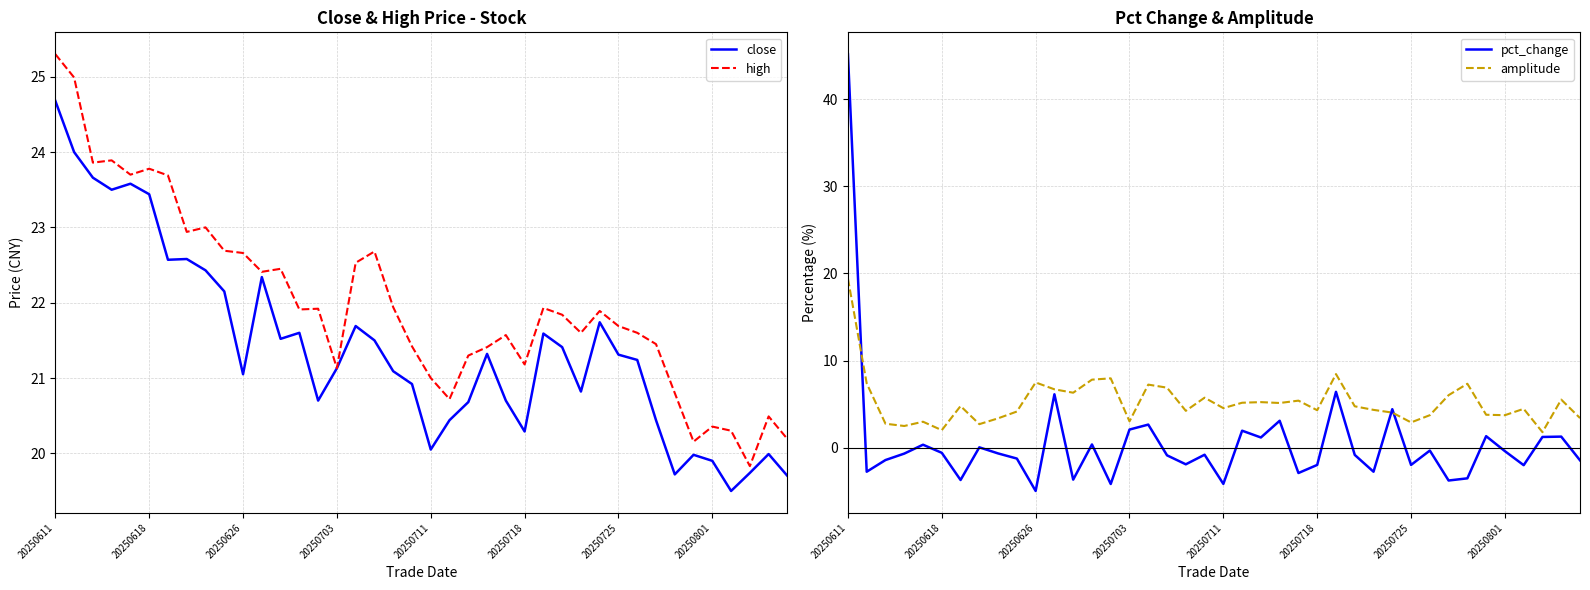

Reading right to left, list all the values displayed in this chart.

close: 19.7	20.0	19.7	19.5	19.9	20.0	19.7	20.4	21.2	21.3	21.7	20.8	21.4	21.6	20.3	20.7	21.3	20.7	20.4	20.1	20.9	21.1	21.5	21.7	21.1	20.7	21.6	21.5	22.3	21.1	22.1	22.4	22.6	22.6	23.4	23.6	23.5	23.7	24.0	24.7
high: 20.2	20.5	19.8	20.3	20.4	20.2	20.8	21.4	21.6	21.7	21.9	21.6	21.8	21.9	21.2	21.6	21.4	21.3	20.7	21.0	21.4	21.9	22.7	22.5	21.1	21.9	21.9	22.4	22.4	22.7	22.7	23.0	22.9	23.7	23.8	23.7	23.9	23.9	25.0	25.3
pct_change: -1.4	1.3	1.2	-2.0	-0.4	1.3	-3.5	-3.8	-0.3	-2.0	4.4	-2.8	-0.8	6.4	-2.0	-2.9	3.1	1.2	1.9	-4.2	-0.8	-1.9	-0.9	2.6	2.1	-4.2	0.4	-3.7	6.1	-5.0	-1.2	-0.7	0.0	-3.7	-0.6	0.3	-0.7	-1.4	-2.8	45.2
amplitude: 3.4	5.5	1.8	4.5	3.7	3.8	7.3	6.0	3.7	2.9	4.0	4.3	4.8	8.4	4.3	5.4	5.1	5.2	5.2	4.5	5.7	4.2	6.9	7.2	3.0	8.0	7.8	6.3	6.7	7.5	4.2	3.4	2.7	4.8	2.0	3.0	2.5	2.8	7.4	19.4